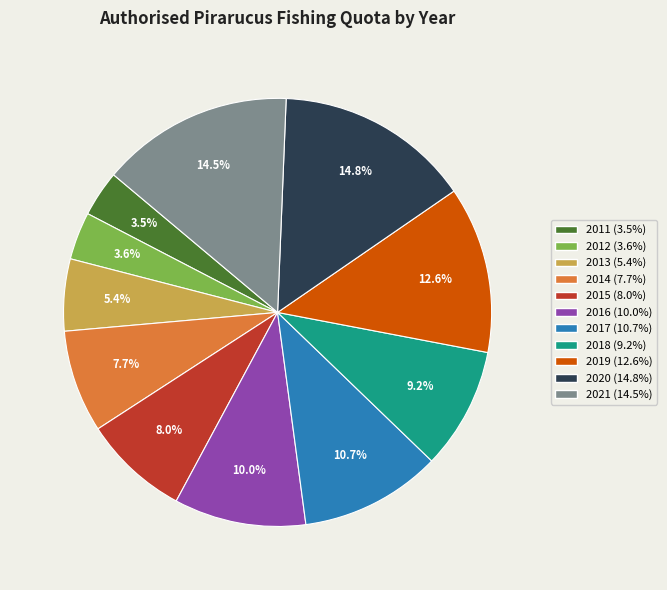

Combined, do 2013 and 2019 account for over 50%?

No